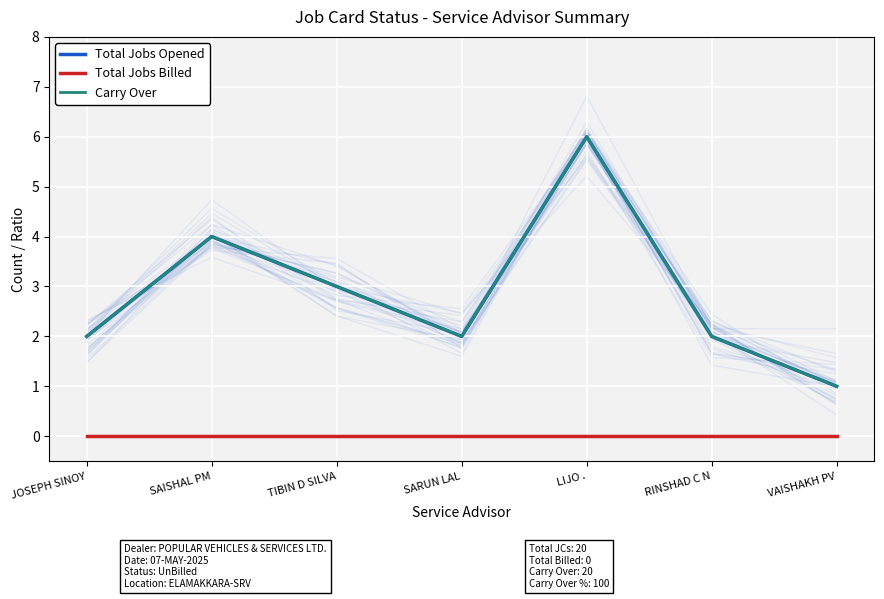

What is the label of the 7th point from the right?

JOSEPH SINOY